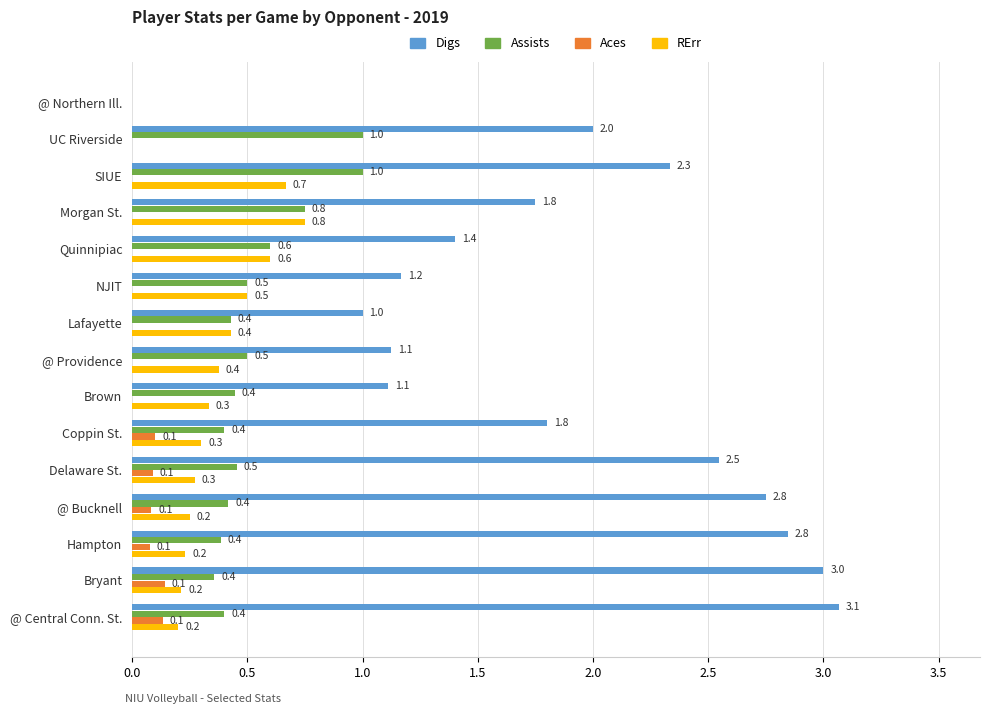

What is the sum of all RErr values?

5.1